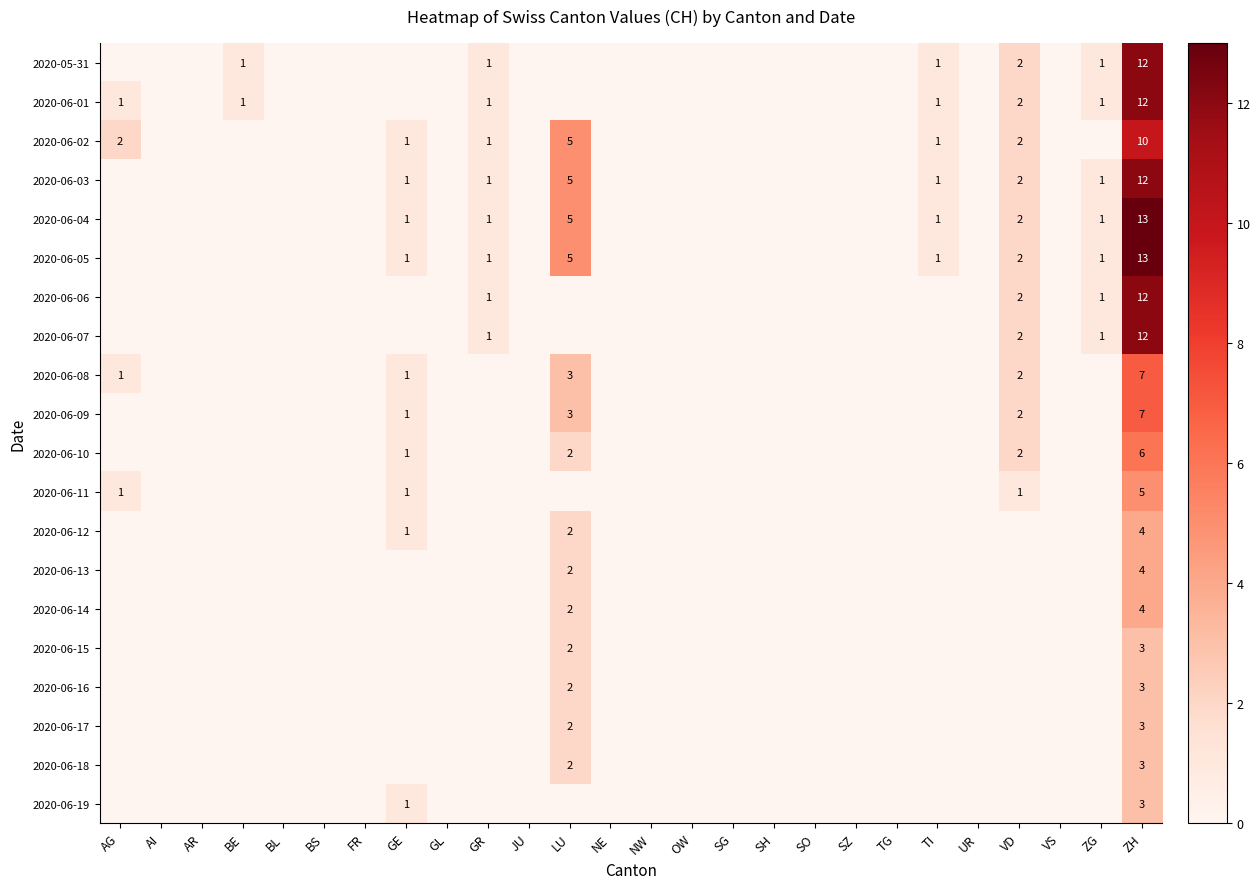

Rank the series by their maximum value, from lowest to highest.

2020-06-15, 2020-06-16, 2020-06-17, 2020-06-18, 2020-06-19, 2020-06-12, 2020-06-13, 2020-06-14, 2020-06-11, 2020-06-10, 2020-06-08, 2020-06-09, 2020-06-02, 2020-05-31, 2020-06-01, 2020-06-03, 2020-06-06, 2020-06-07, 2020-06-04, 2020-06-05